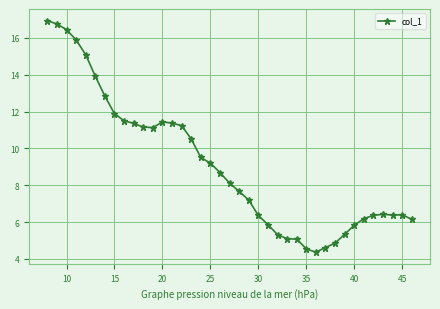

Does the chart display data point markers on the line(s)?

Yes